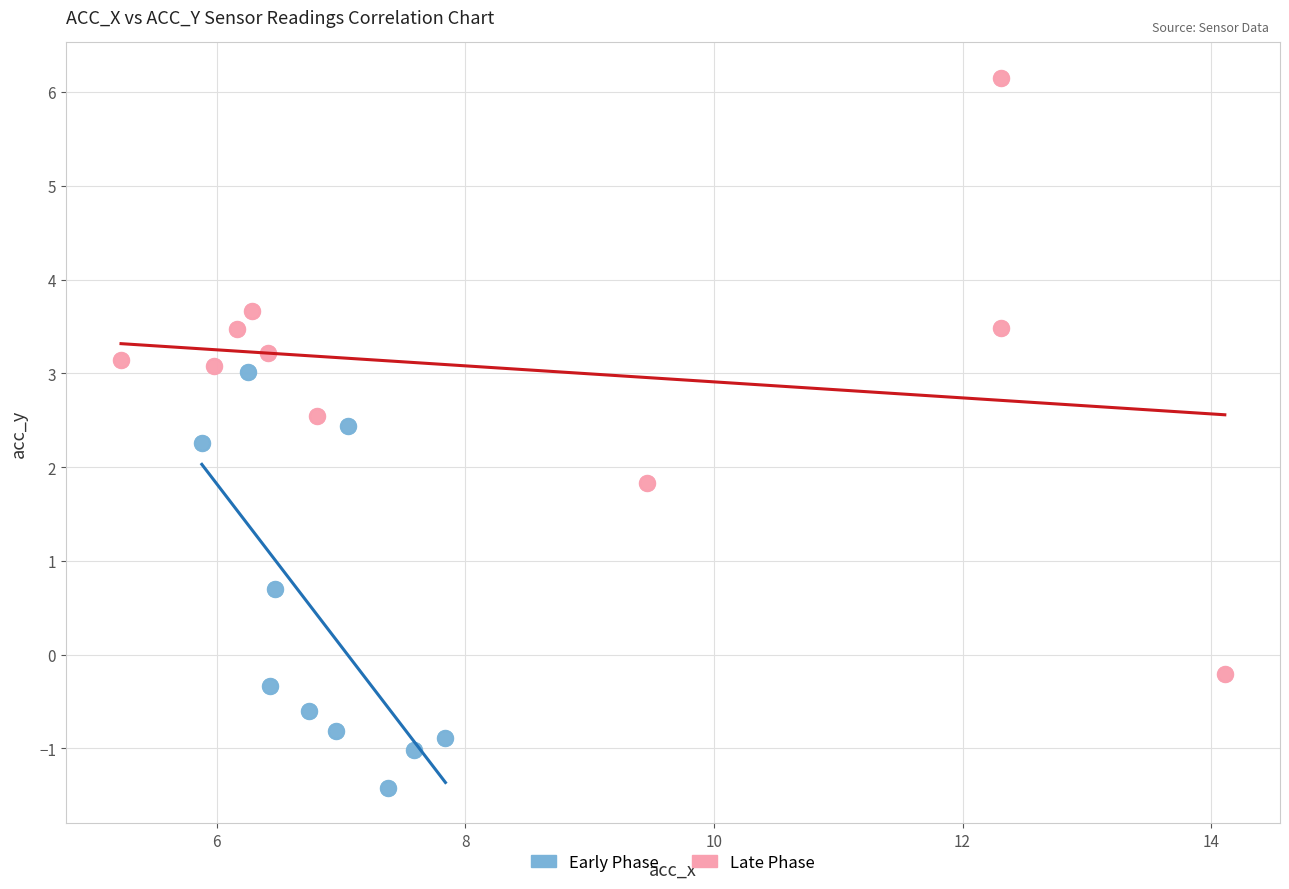

Which series contains the highest Y value?

Late Phase